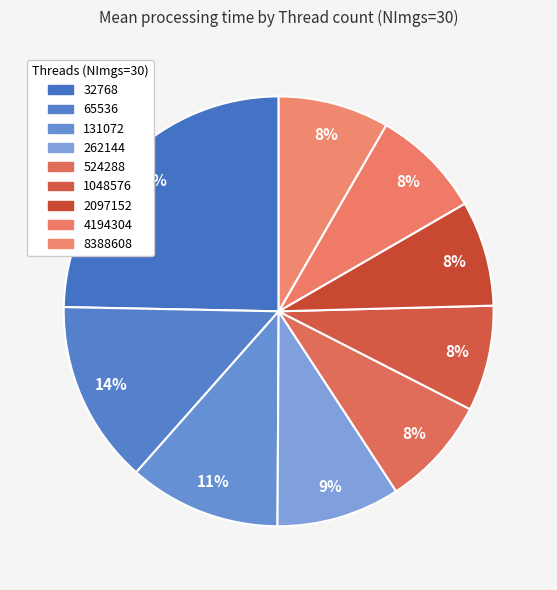

How many segments does this pie chart have?

9